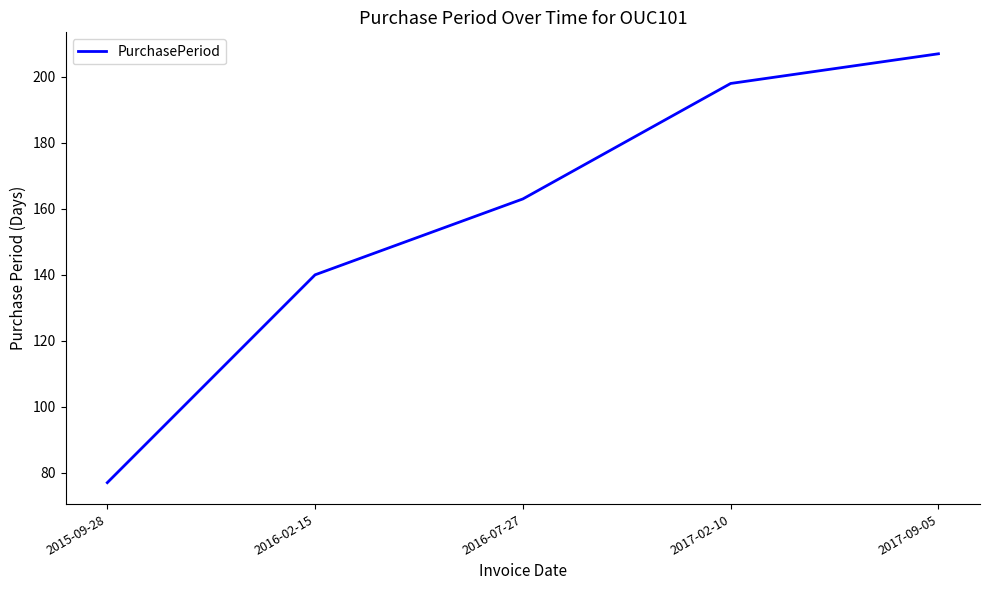

Count the number of categories in the chart.

5